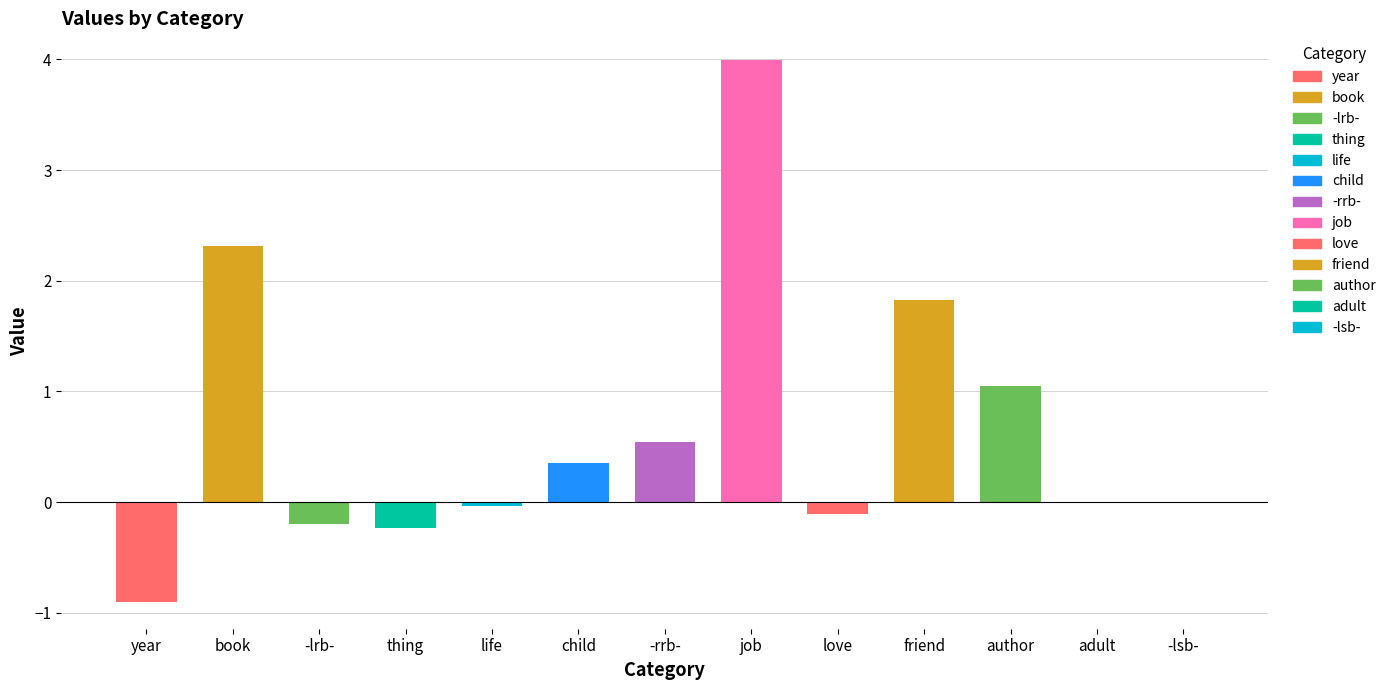

List the labels in order of value, largest first.

job, book, friend, author, -rrb-, child, adult, -lsb-, life, love, -lrb-, thing, year